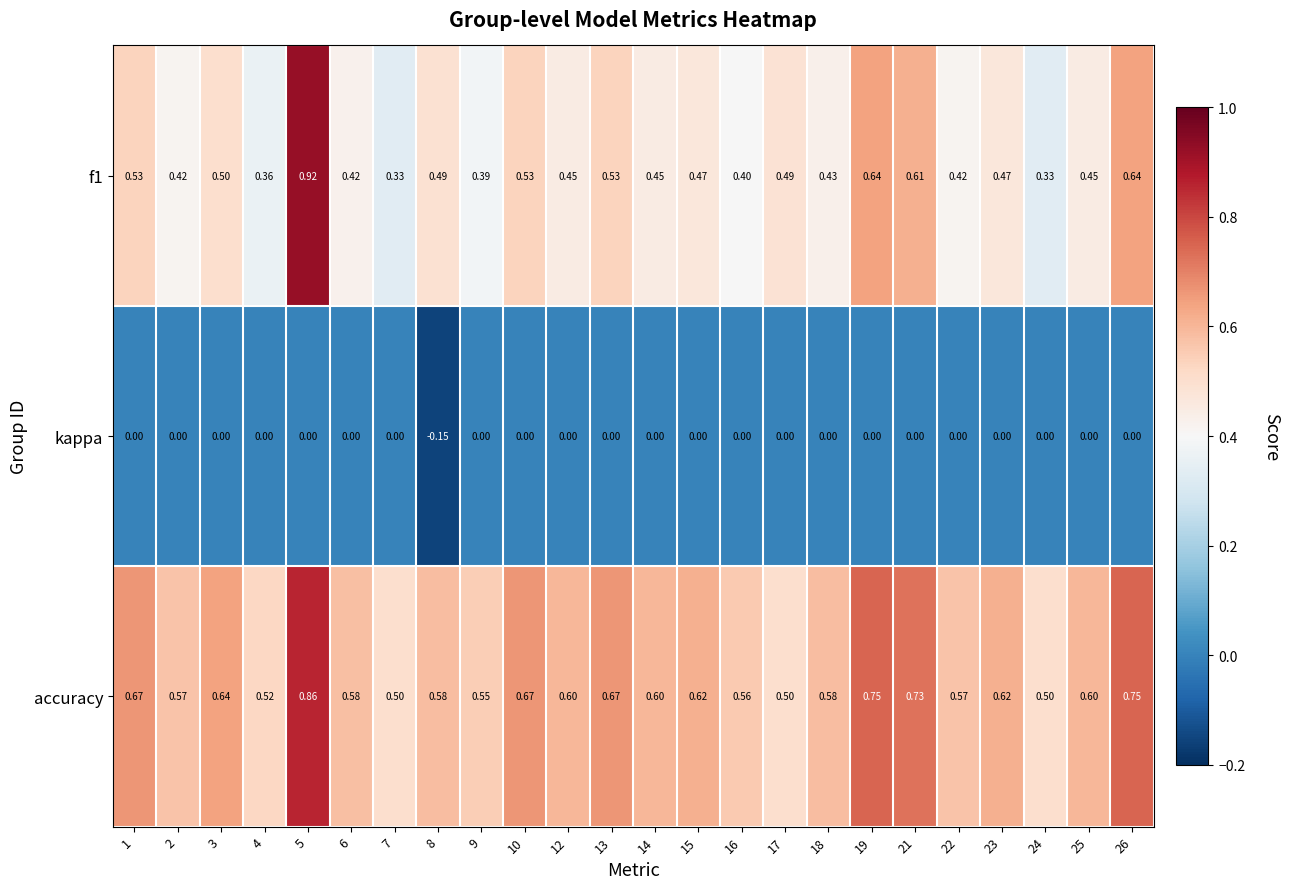

Is the value of kappa at 6 greater than the value of accuracy at 7?

No